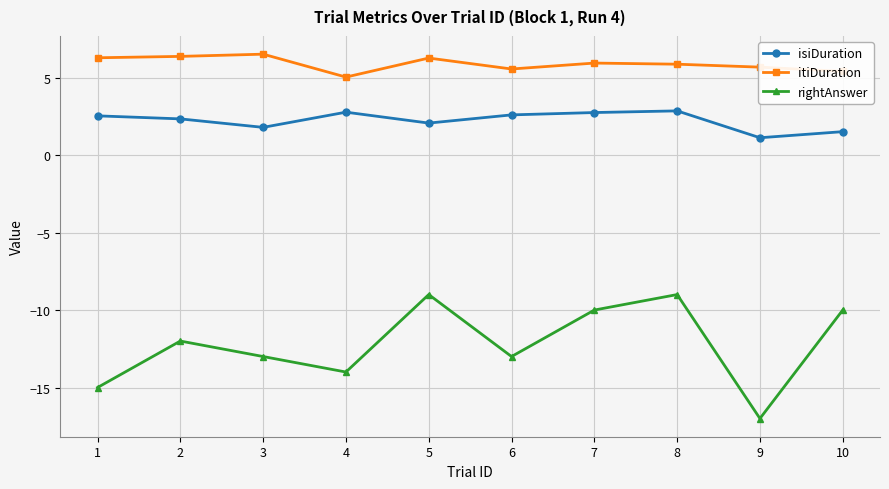

True or false: itiDuration and rightAnswer cross at least once.

False